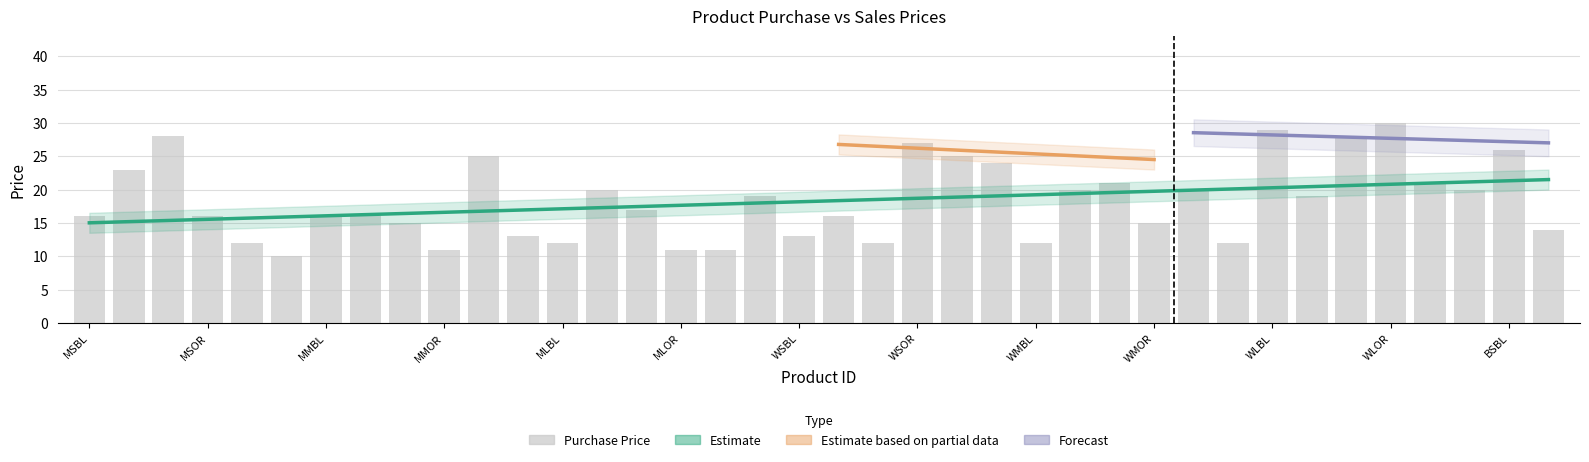

How many data points are above 17?

18